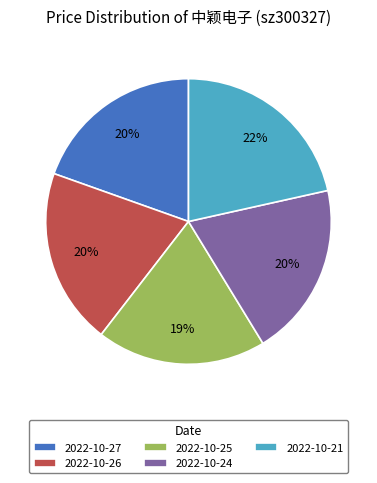

How many segments does this pie chart have?

5